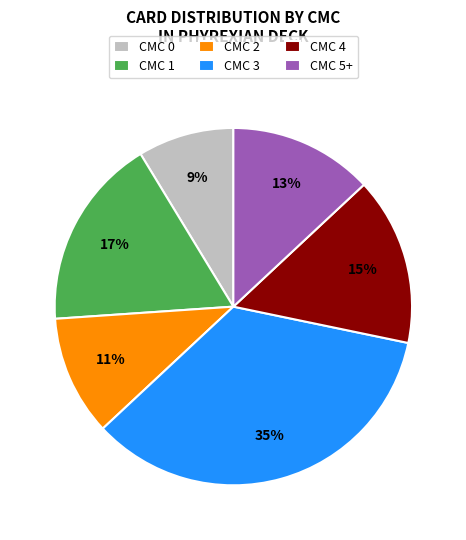

Is CMC 5+ the majority of the pie?

No